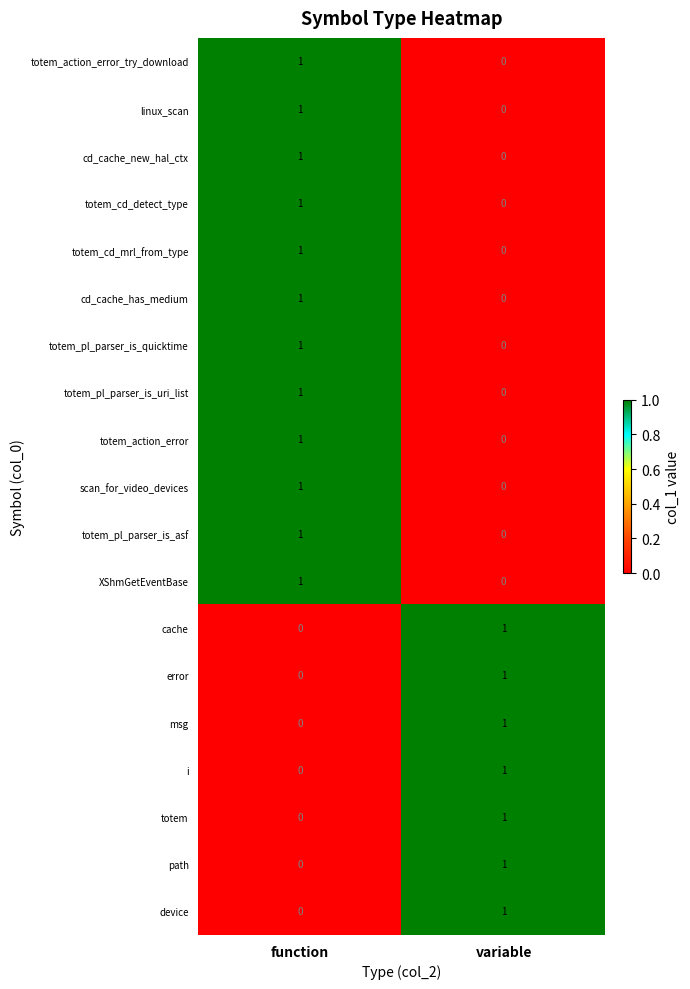

At which category is the sum across all series the highest?

function